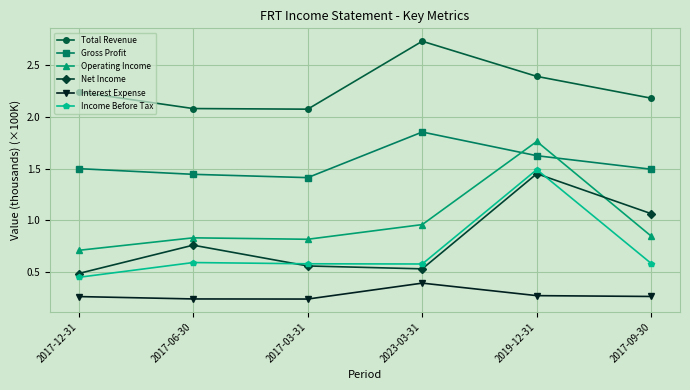

At which category does the chart reach its peak across all series?

2023-03-31